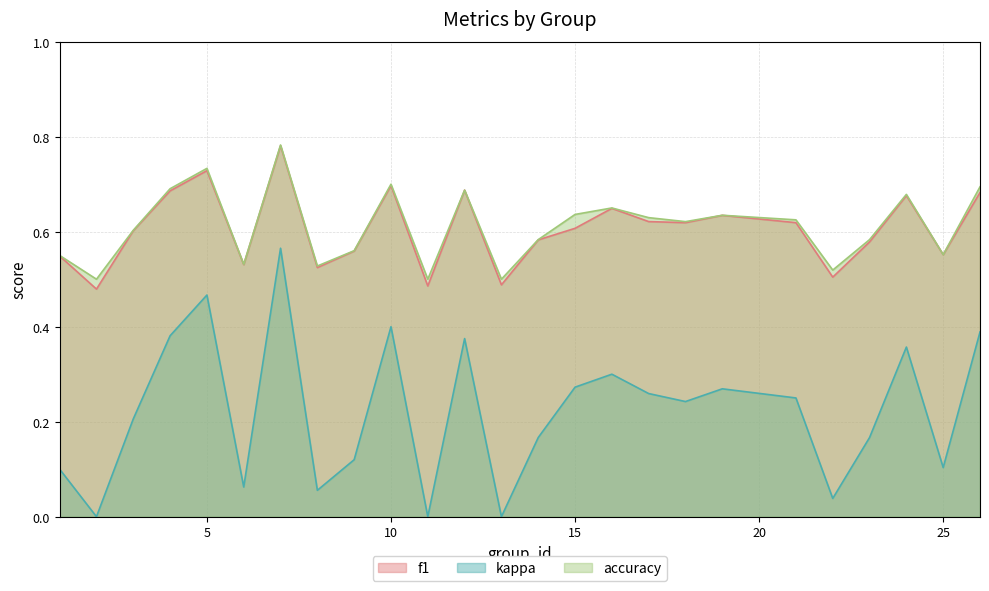

How many values in kappa are above zero?

22